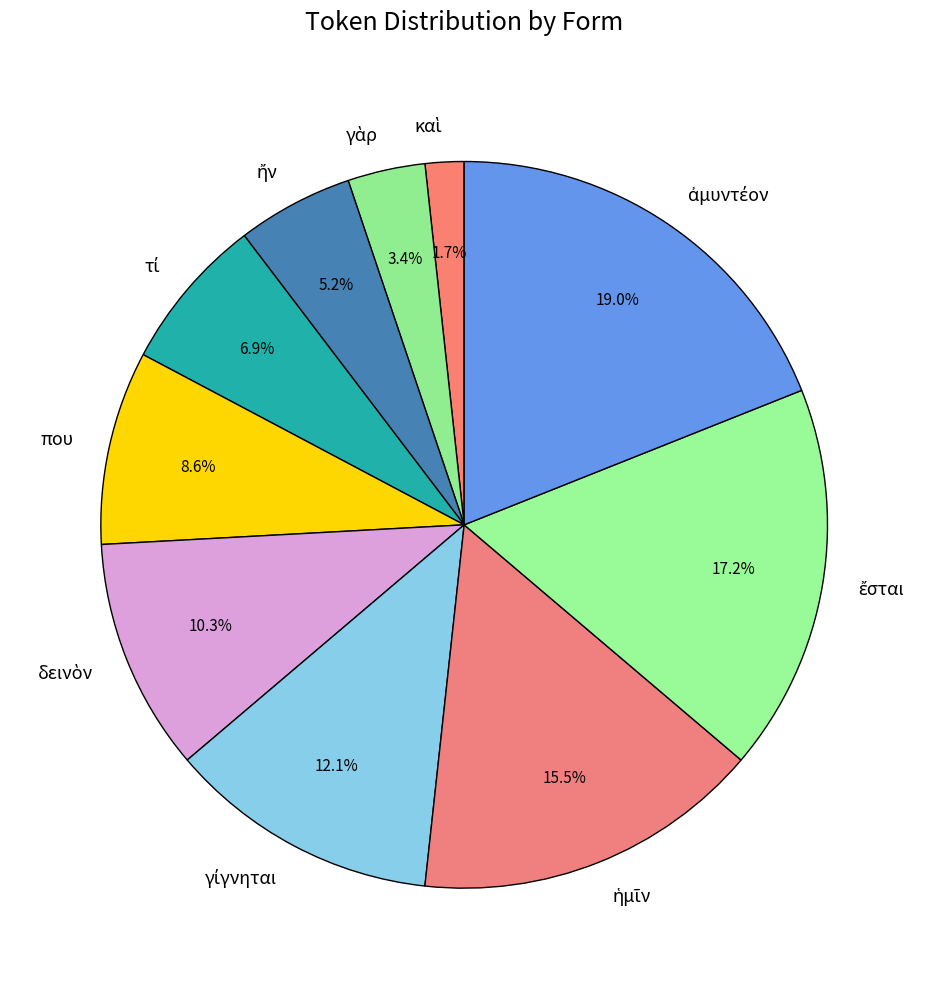

Does any single category account for the majority?

No